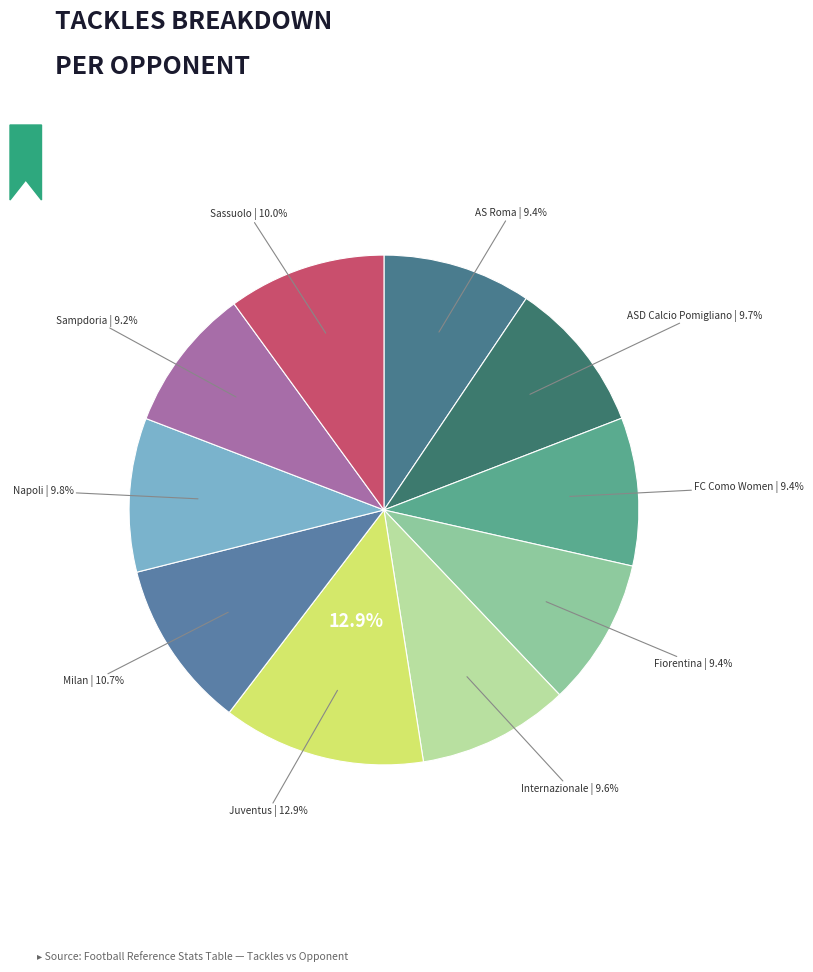

To the nearest percent, what portion does vs ASD Calcio Pomigliano represent?

10%